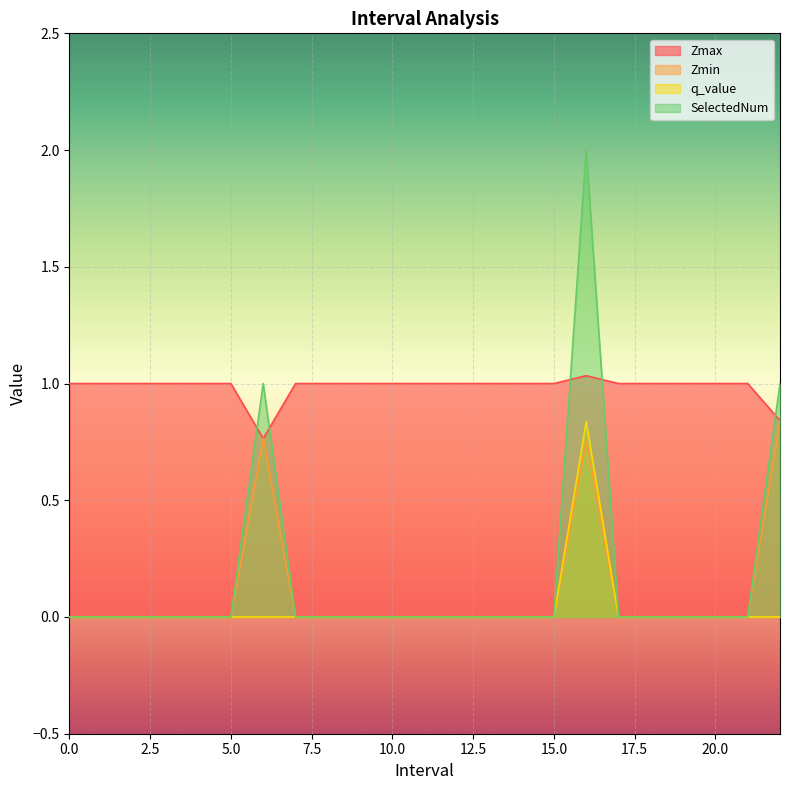

What are all the series names shown in the legend?

Zmax, Zmin, q_value, SelectedNum